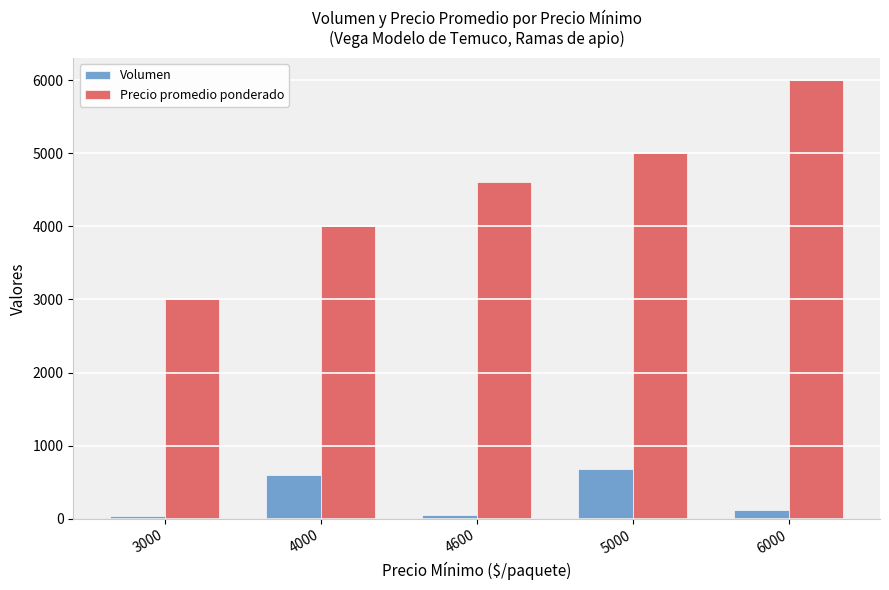

At 3000, list the series in order from largest to smallest.

Precio promedio ponderado, Volumen